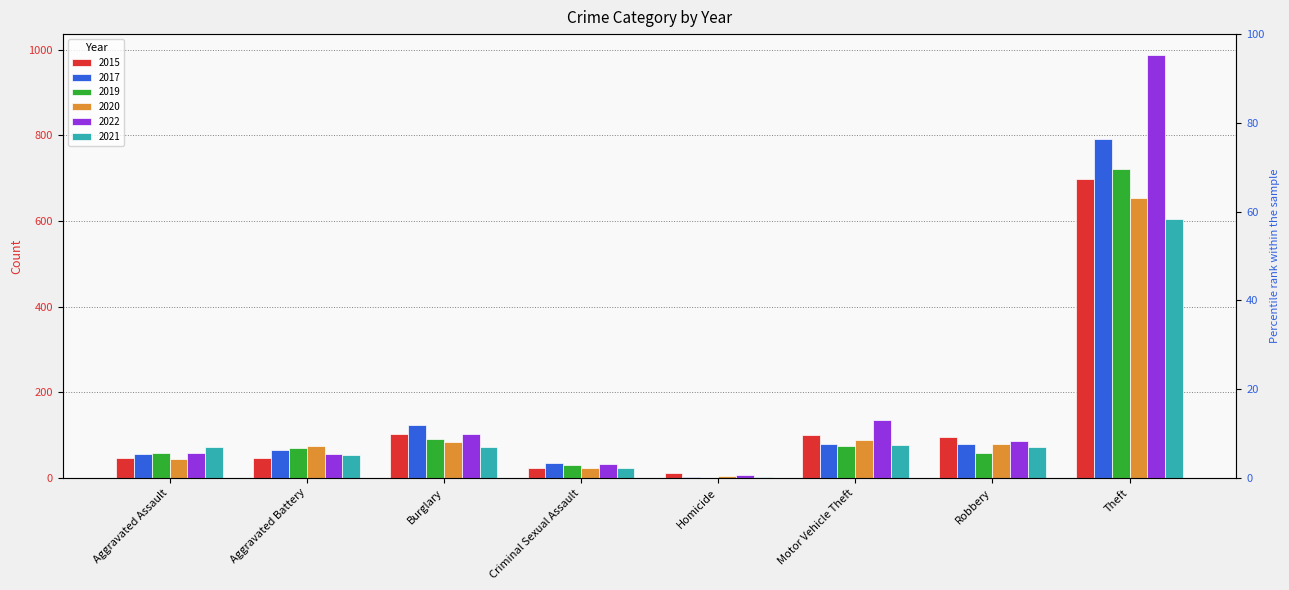

At which category is the sum across all series the highest?

Theft